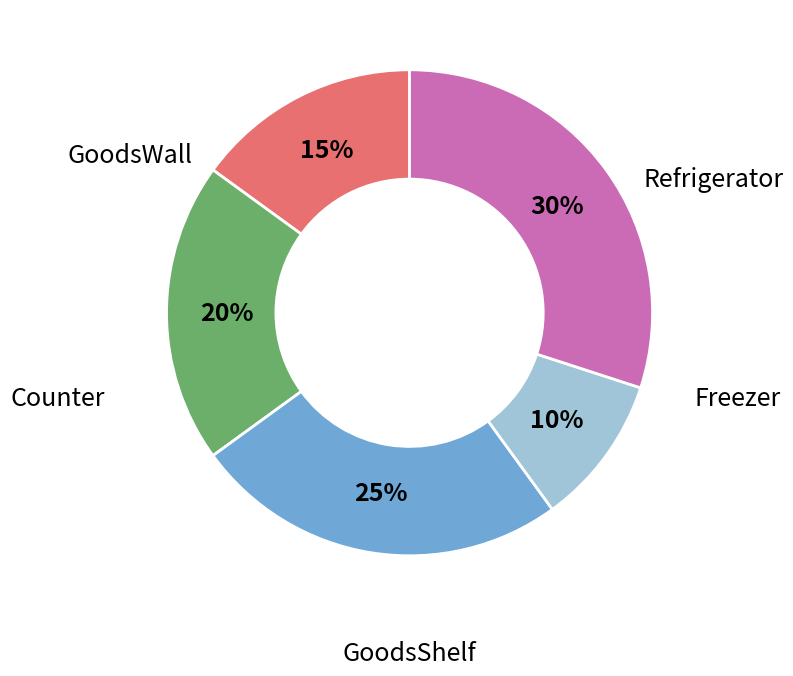

To the nearest percent, what is the difference between the largest and smallest slice percentages?

20%